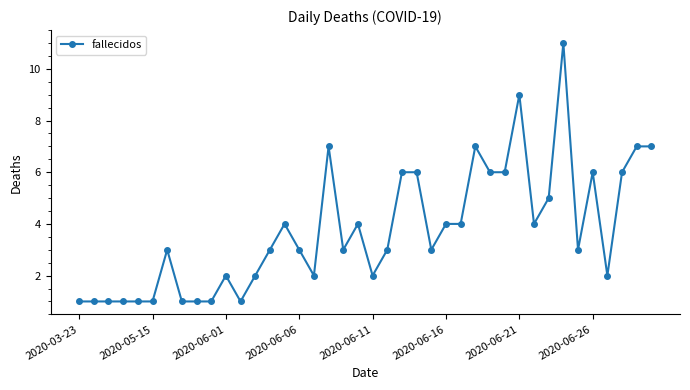

What is the average value?

4